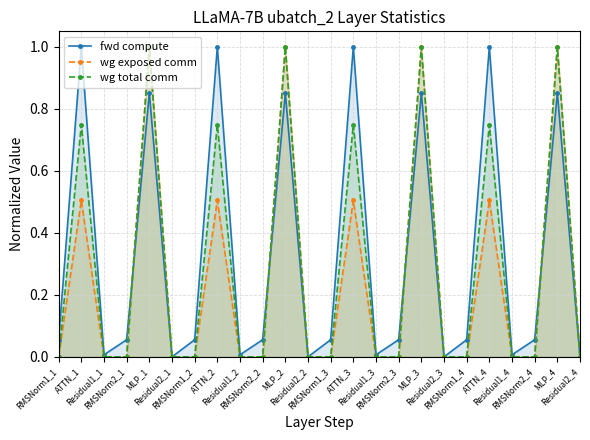

Rank the series by their maximum value, from lowest to highest.

fwd compute, wg exposed comm, wg total comm